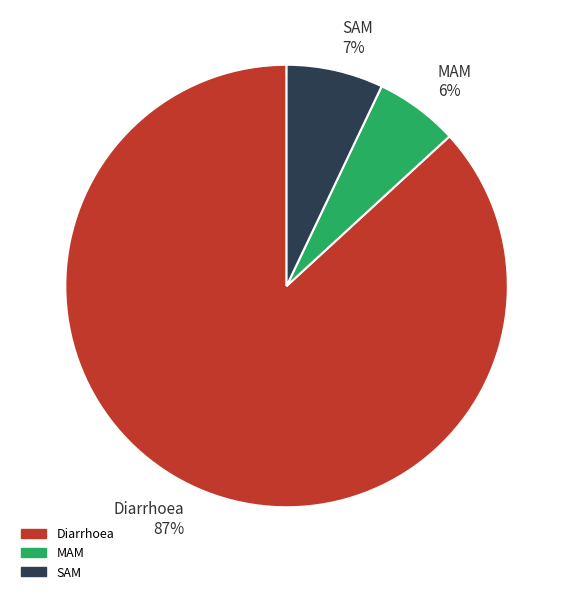

Between MAM 6% and Diarrhoea 87%, which is larger?

Diarrhoea 87%